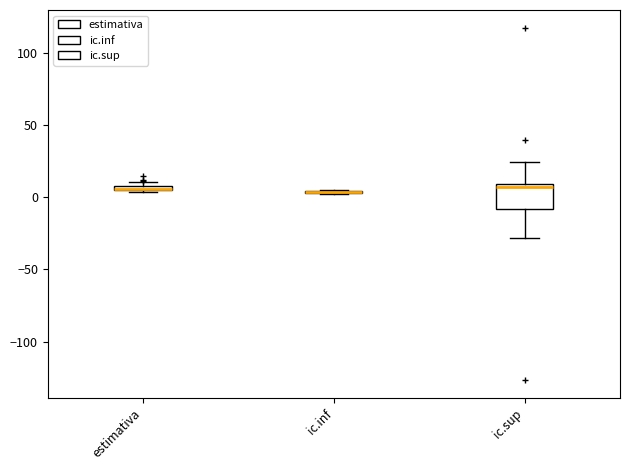

Where is the upper edge of the box for ic.sup on the y-axis? The values are not printed on the chart, so give them approximately, as read against the axis.

10